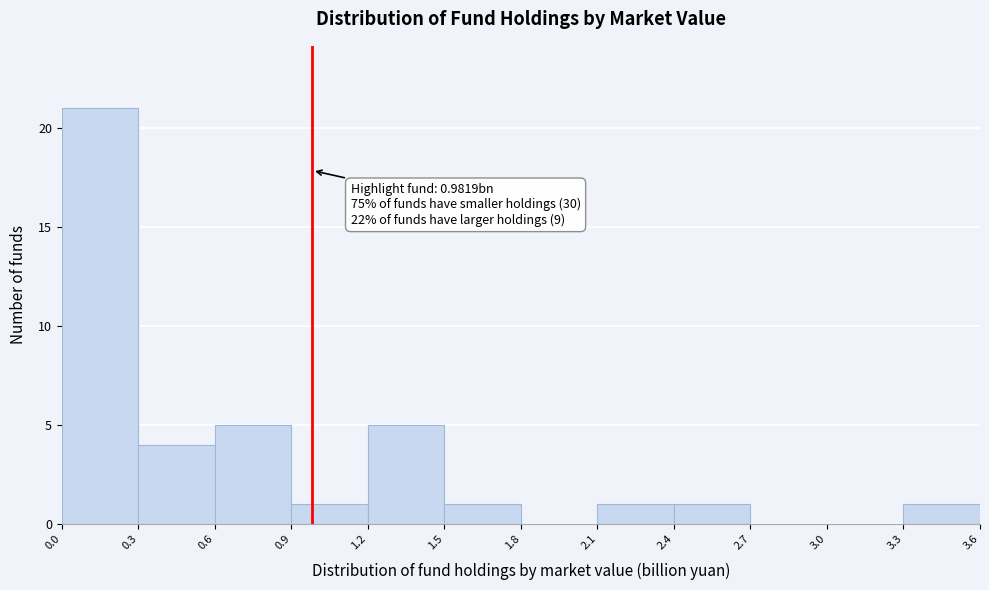

Which range on the x-axis has the tallest bar?

0.0 to 0.3